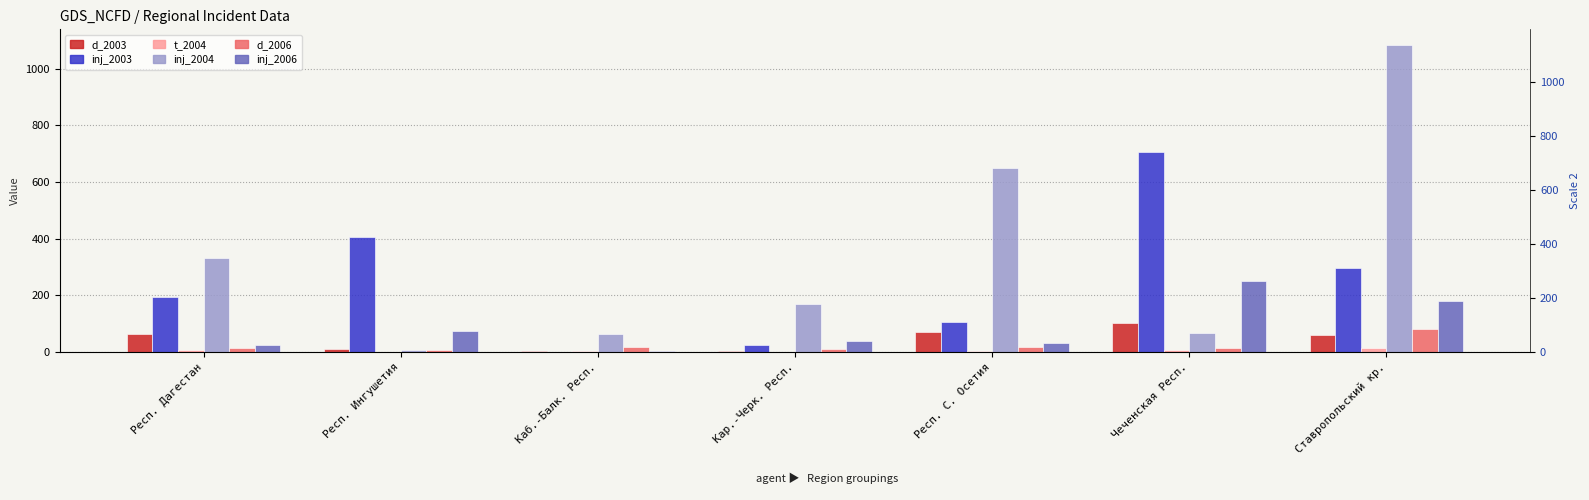

Where does the inj_2006 series first go above 38?

Респ. Ингушетия